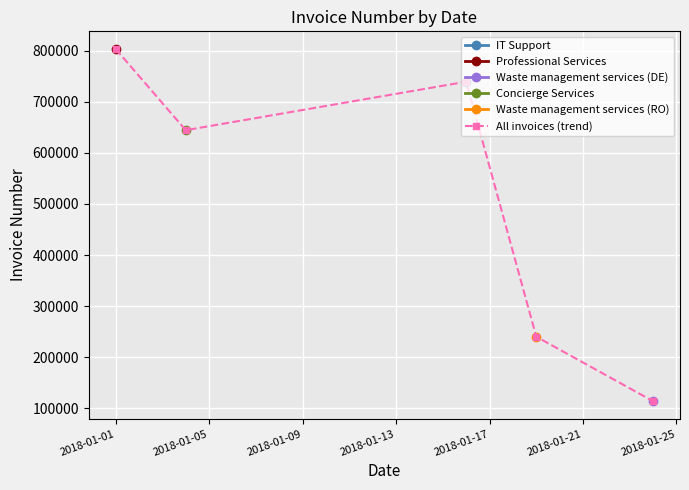

How many interior local valleys (lower than both neighbors) does the data have?

1